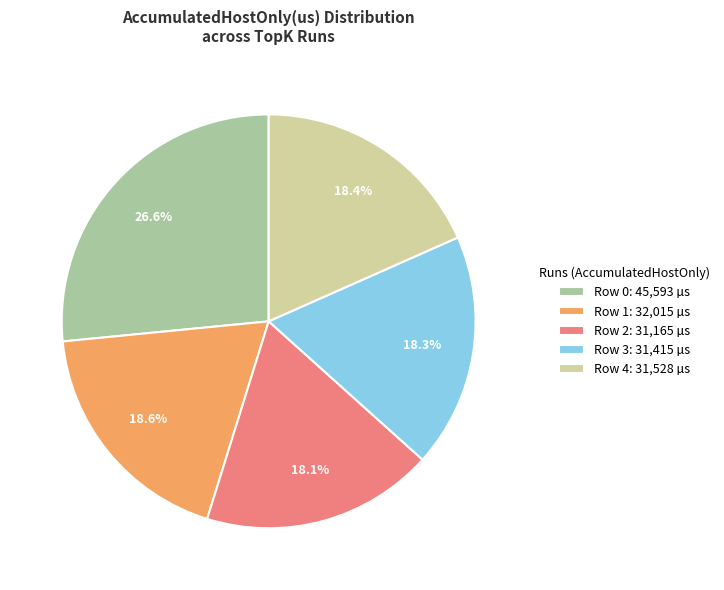

Is Row 2: 31,165 µs the majority of the pie?

No